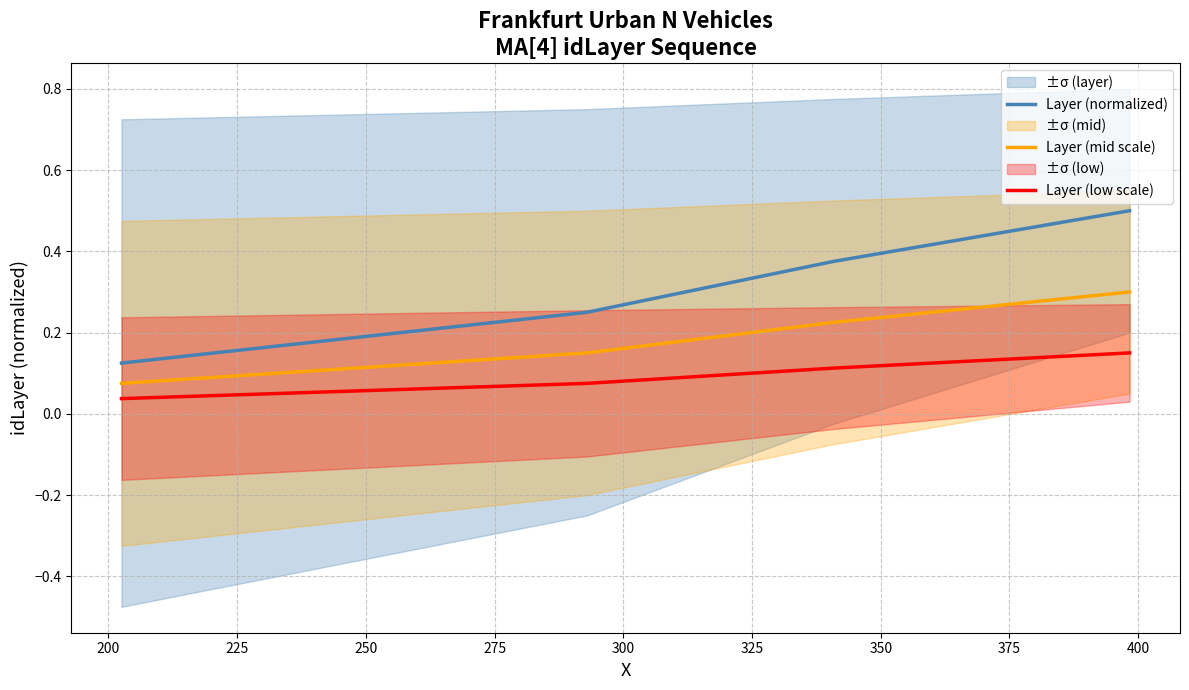

At how many categories does at least one series exceed 0?

4